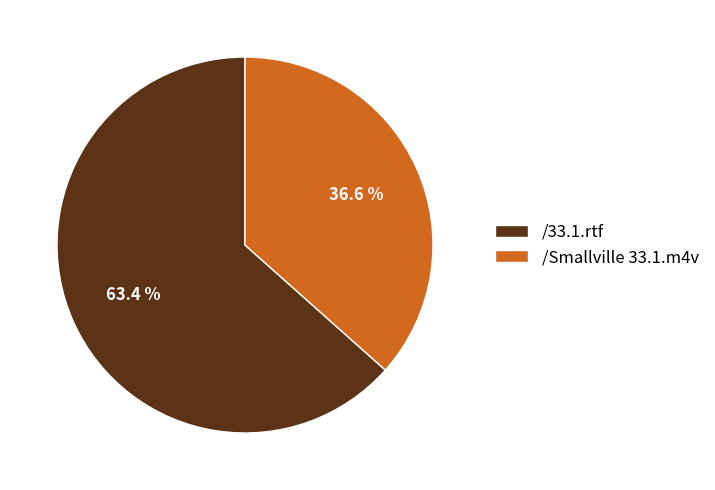

To the nearest percent, what is the combined percentage of /33.1.rtf and /Smallville 33.1.m4v?

100%